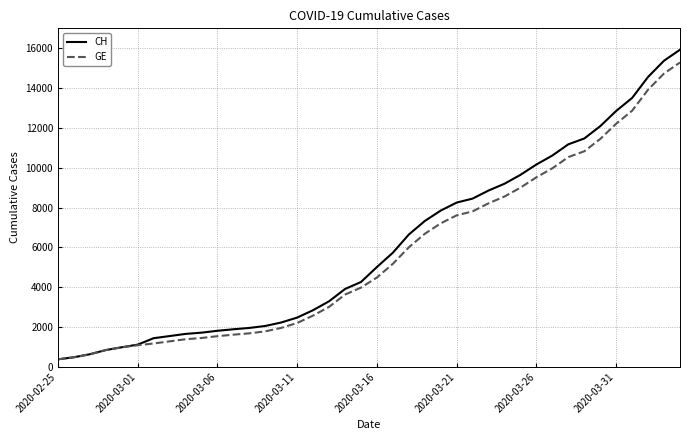

At how many categories does at least one series exceed 4861?

20